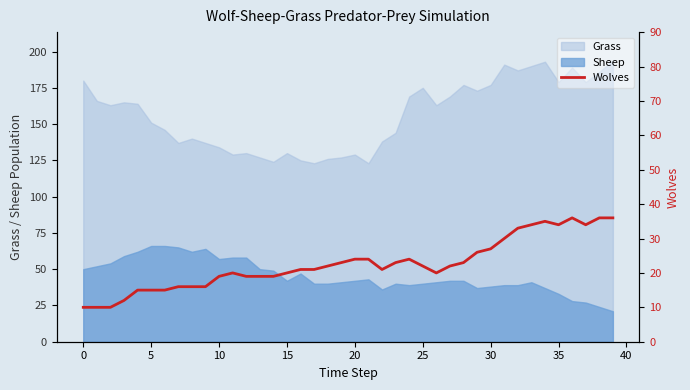

What is the sum of the values at 15 and 30?

47